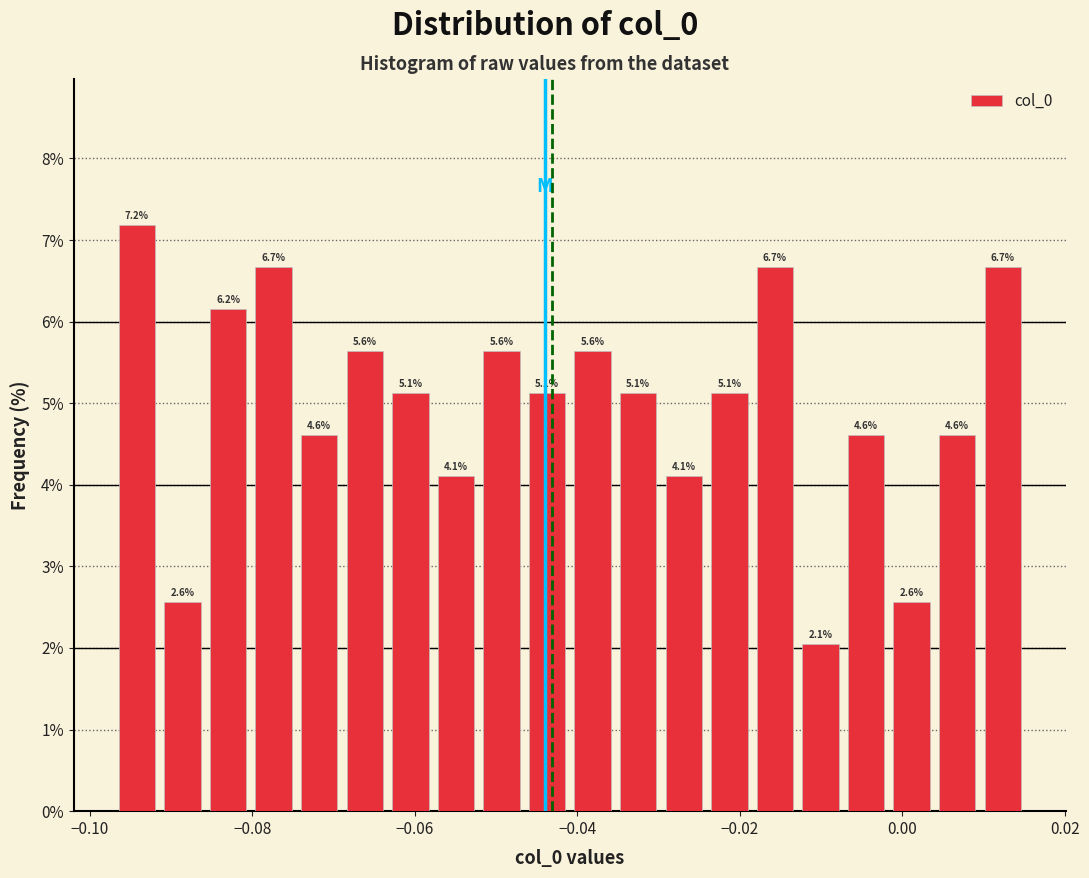

Around what value on the x-axis is the tallest bar? Give the approximate position of its centre, as read against the axis.

-0.094